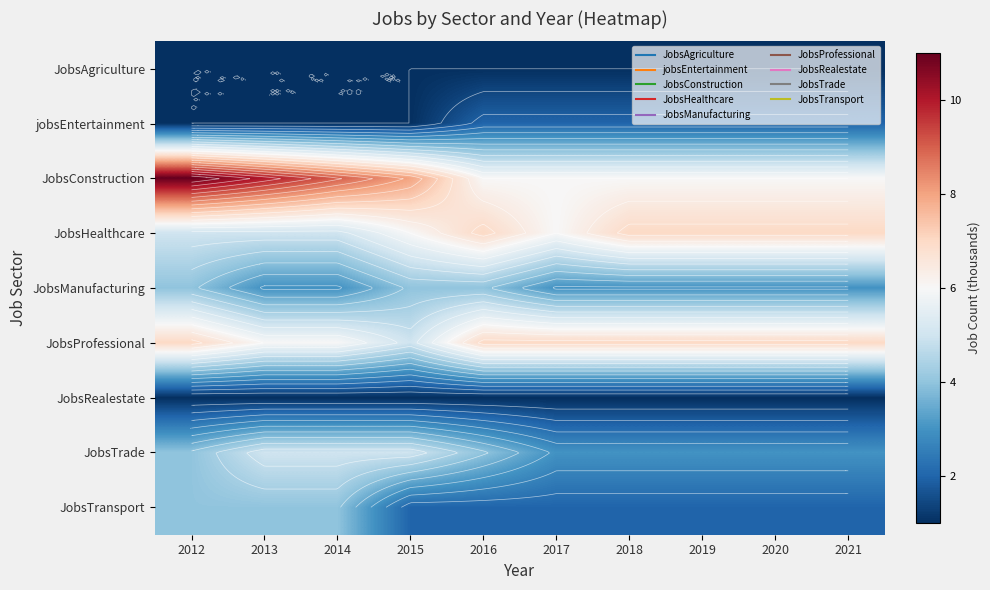

Where is JobsConstruction nearest to the value 8?

2015